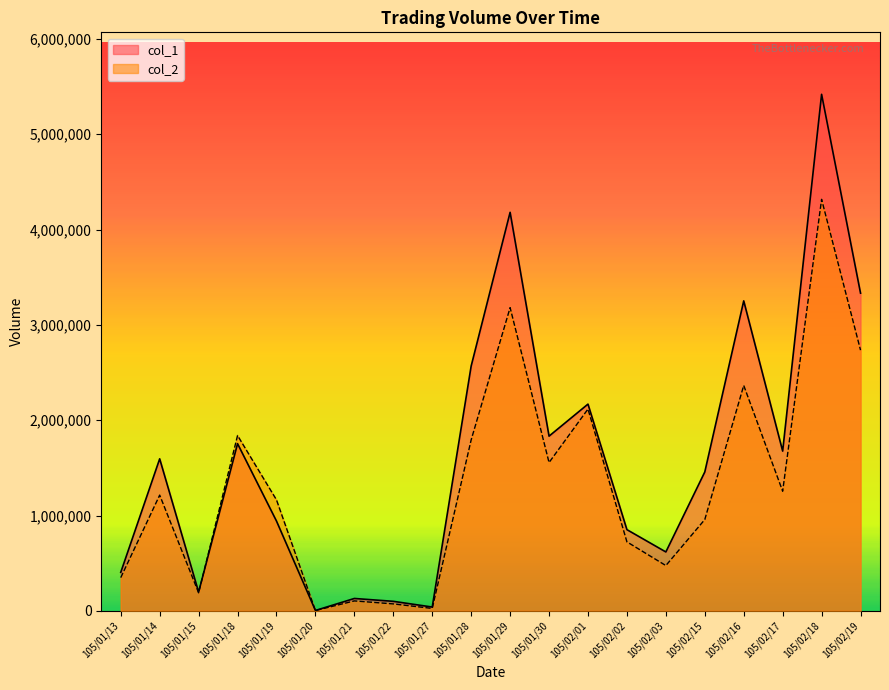

Which category has the lowest value in the col_2 series?

105/01/20